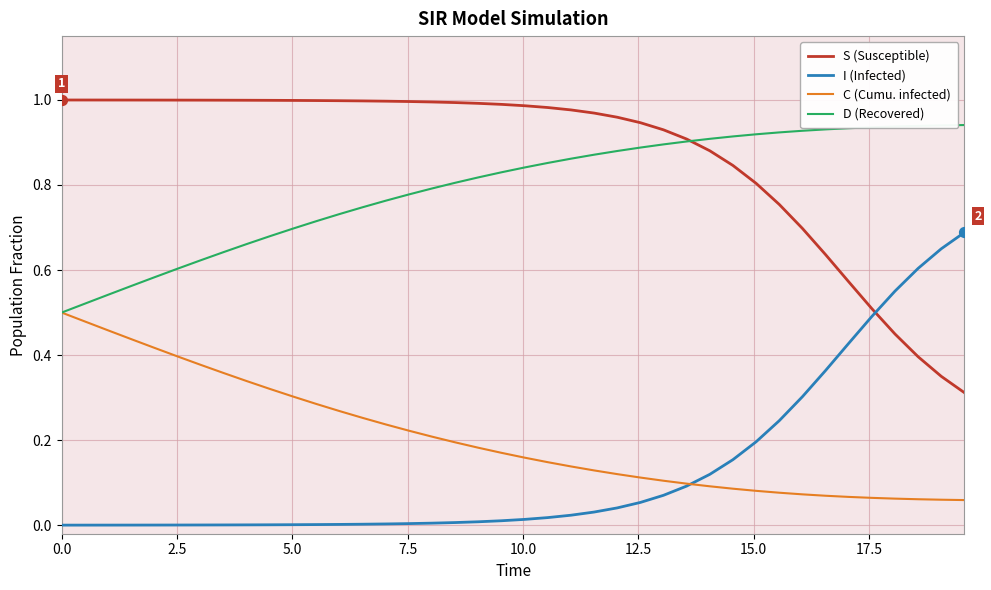

Which series has the largest total across all categories?

S (Susceptible)